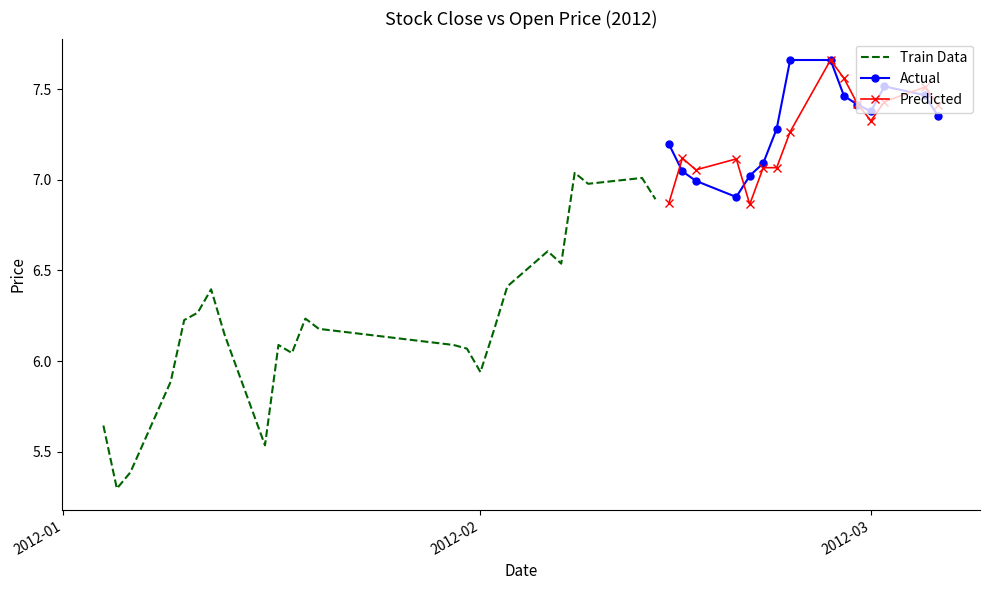

True or false: Actual has more than 0 interior local peaks.

True